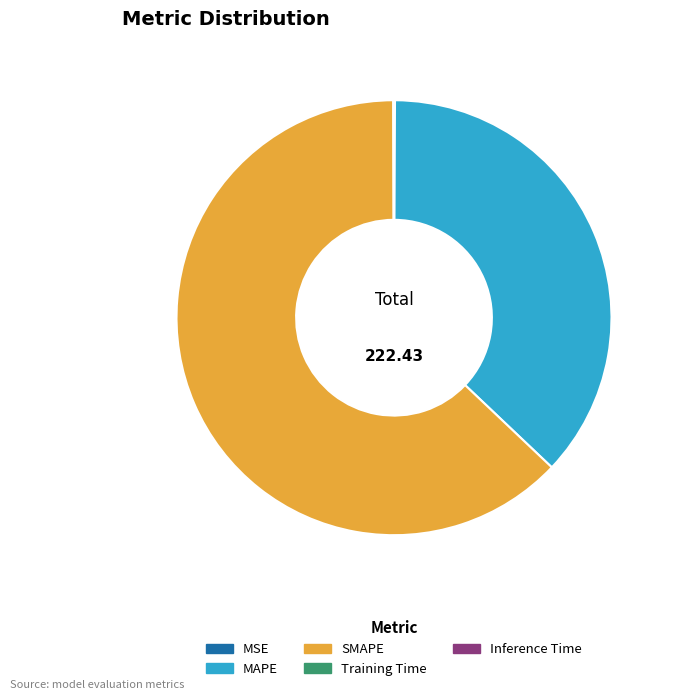

Which slice represents more than half of the pie?

SMAPE